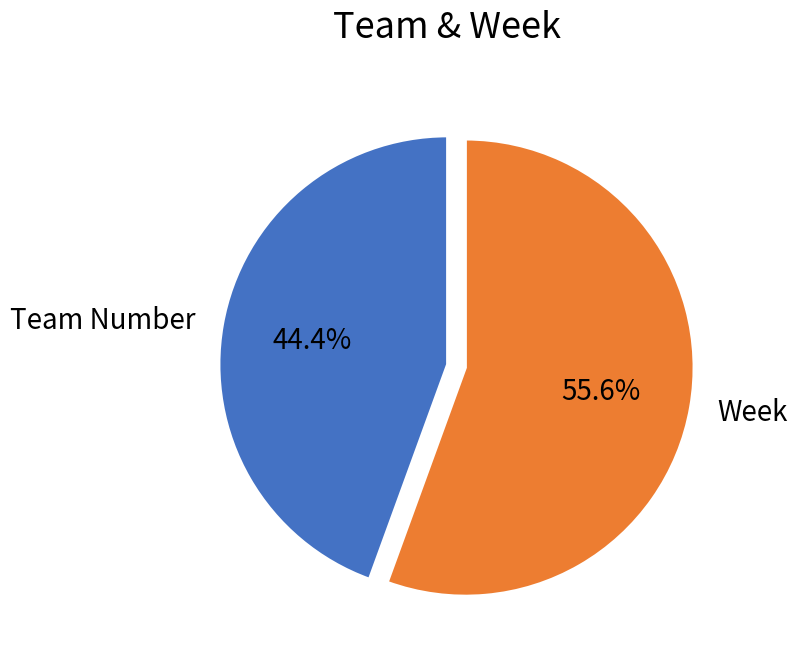

To the nearest percent, what percentage of the pie is Week?

56%